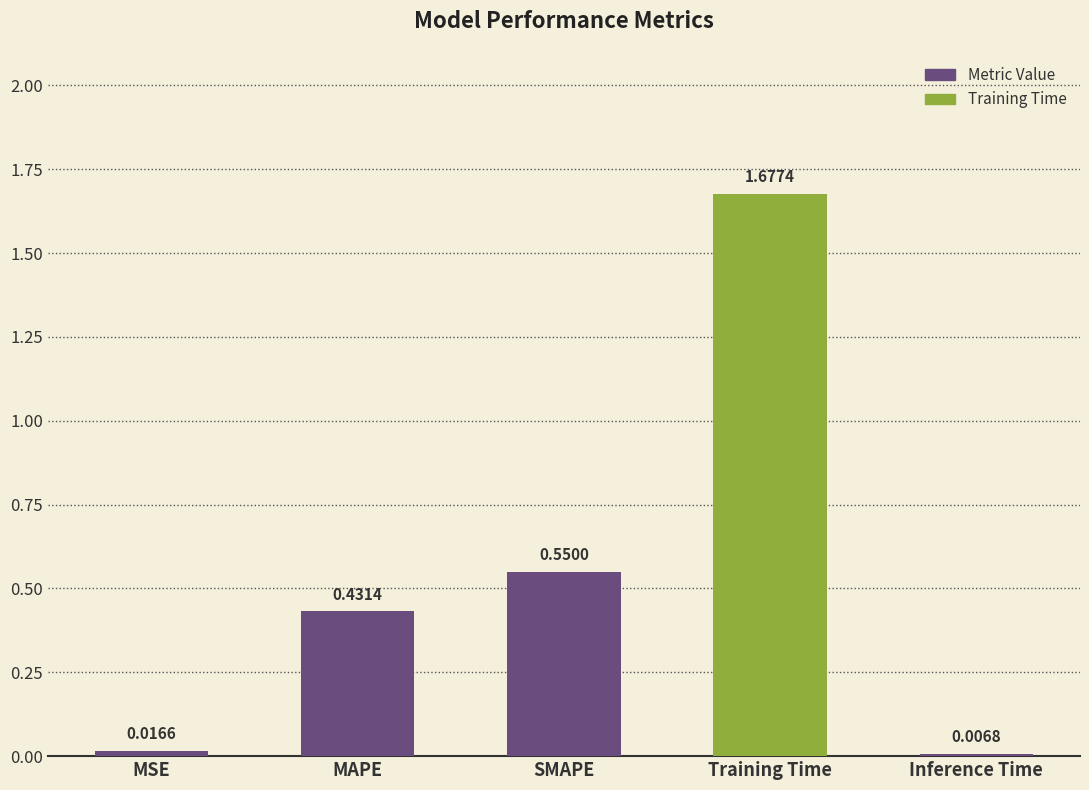

Rank the categories by value from highest to lowest.

Training Time, SMAPE, MAPE, MSE, Inference Time